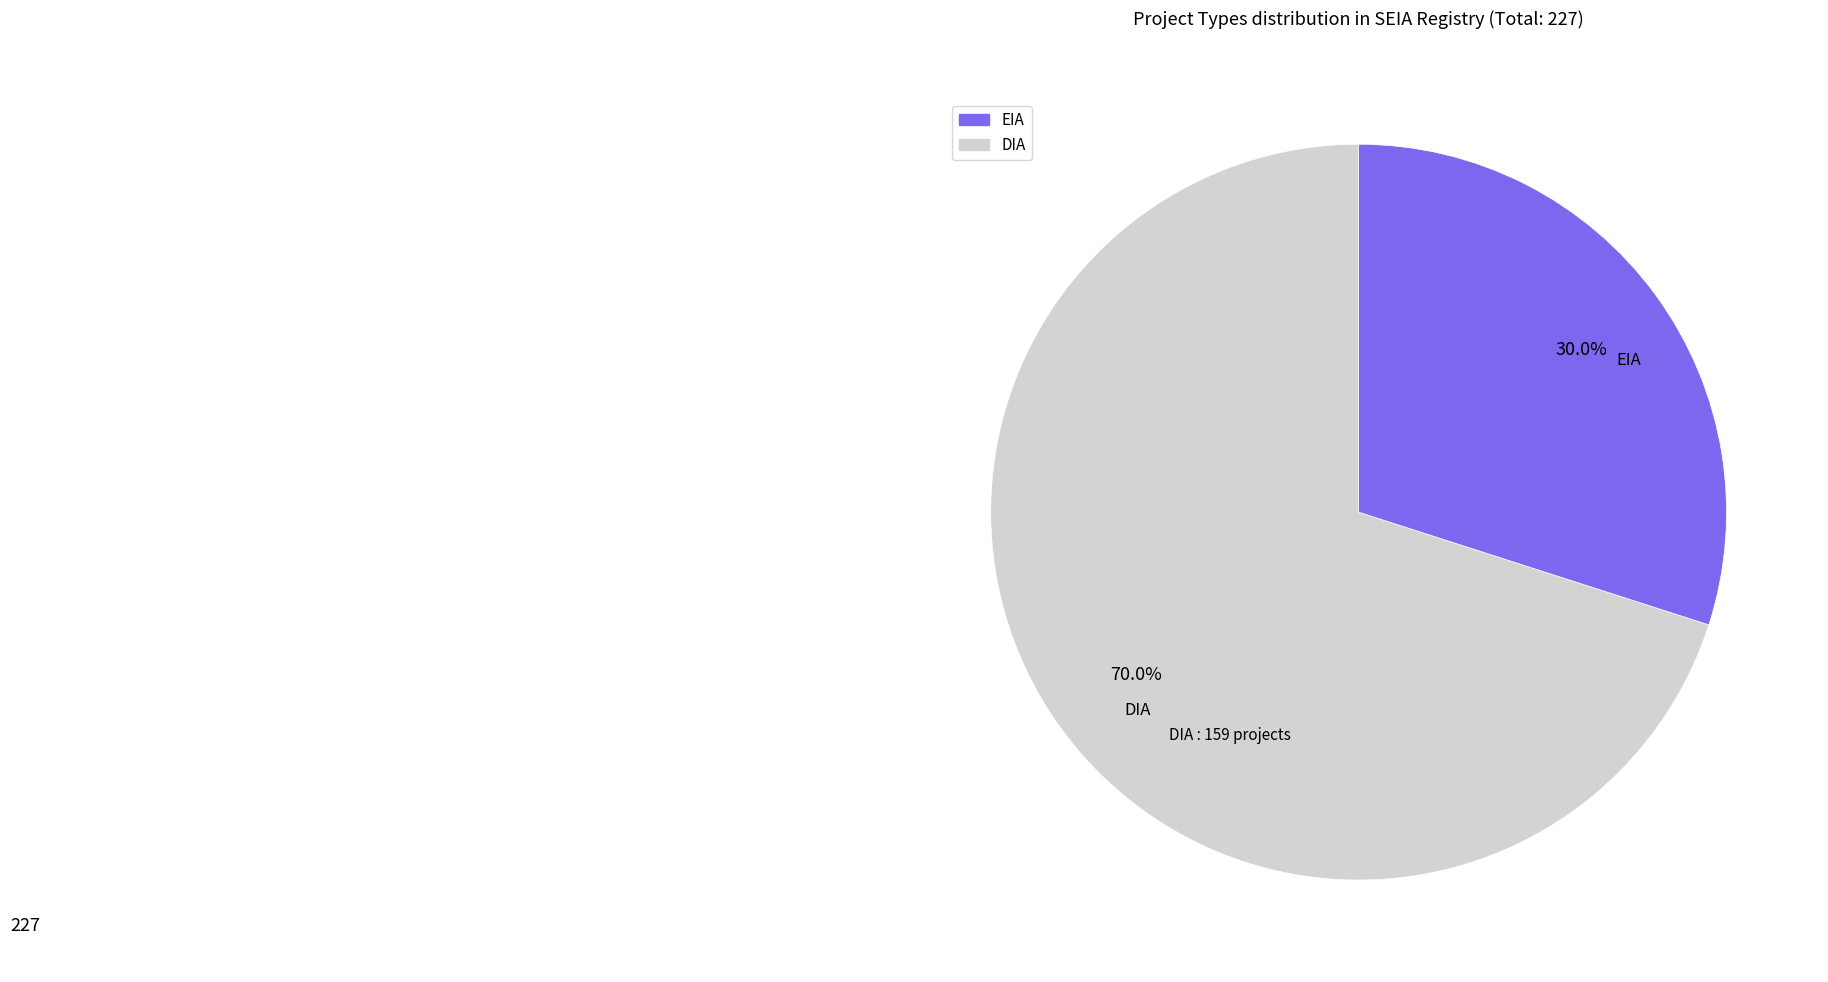

Does any single category account for the majority?

Yes